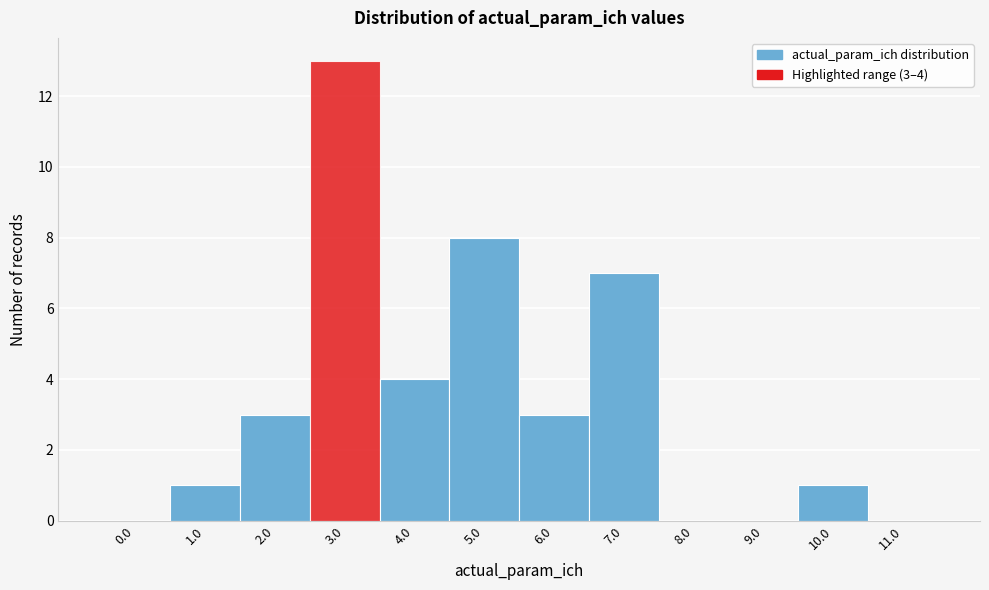

Reading left to right, transcribe all the data shown in this chart.

0.0=0	1.0=1	2.0=3	3.0=13	4.0=4	5.0=8	6.0=3	7.0=7	8.0=0	9.0=0	10.0=1	11.0=0